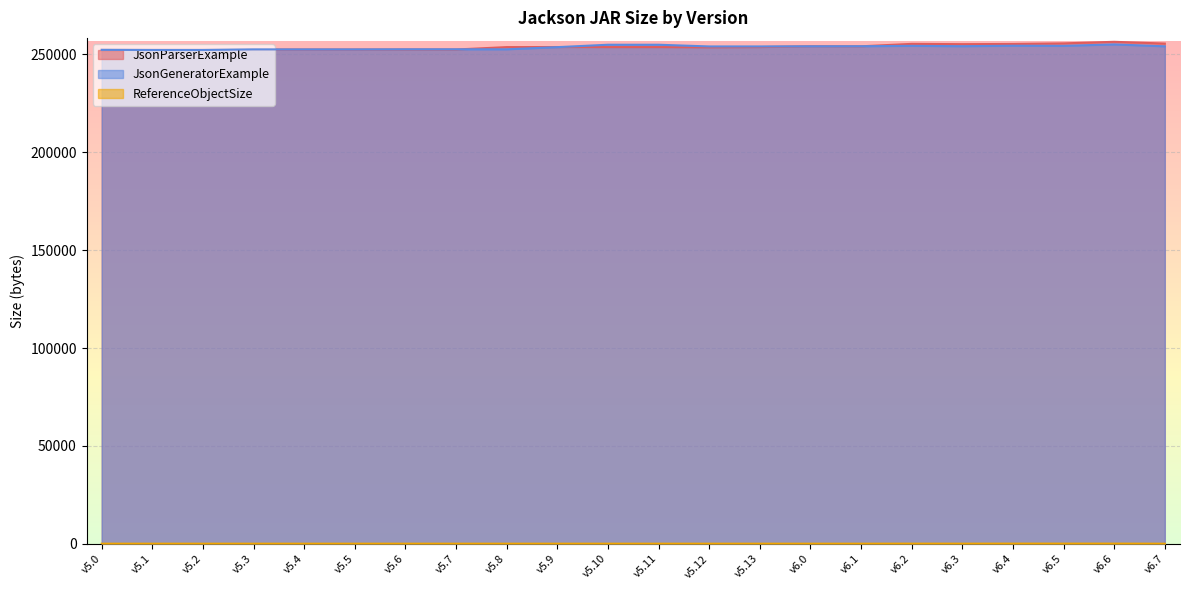

Which series has the widest spread of values?

JsonParserExample